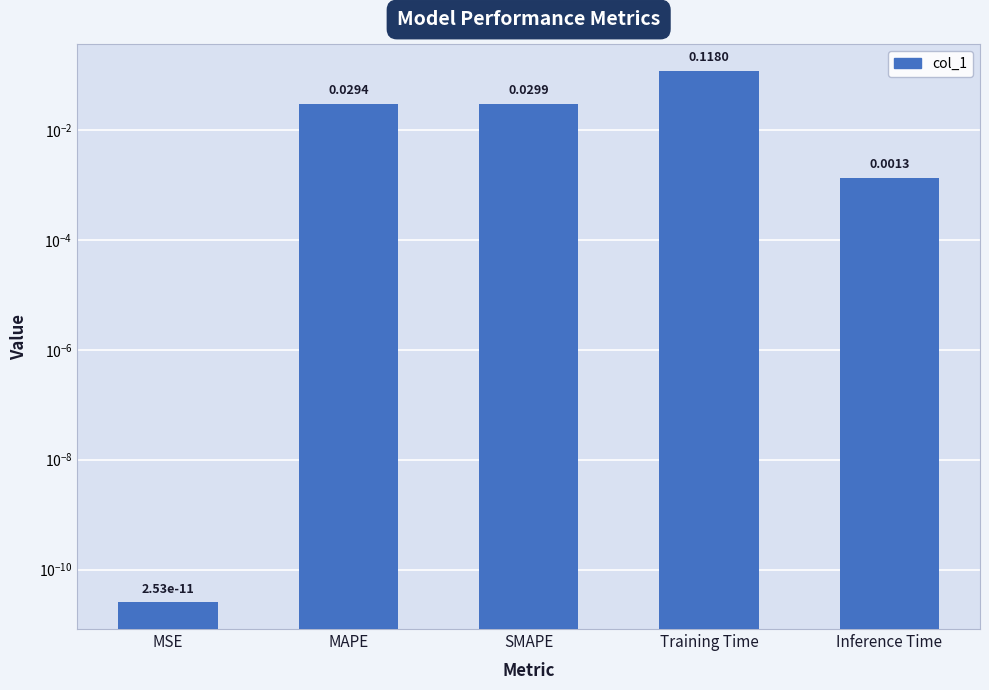

Reading left to right, transcribe all the data shown in this chart.

MSE=0.0	MAPE=0.0	SMAPE=0.0	Training Time=0.1	Inference Time=0.0